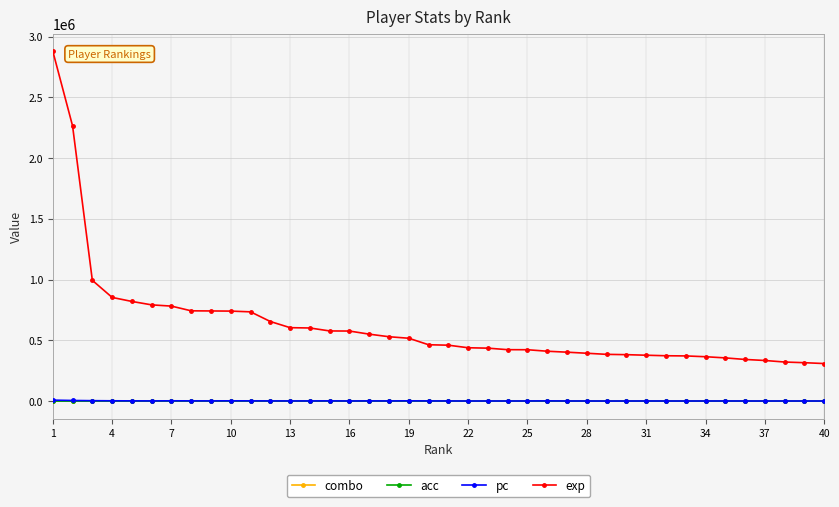

True or false: exp and pc cross at least once.

False